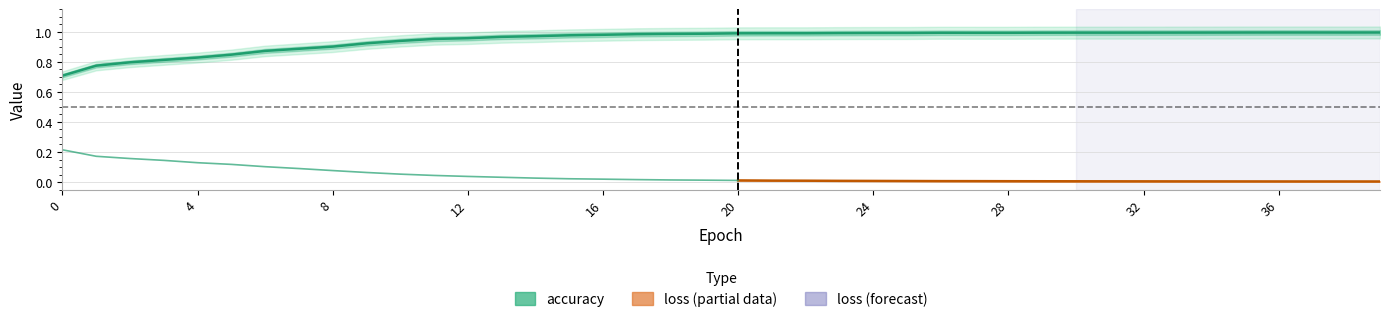

What is the difference between the maximum and minimum values?

0.3